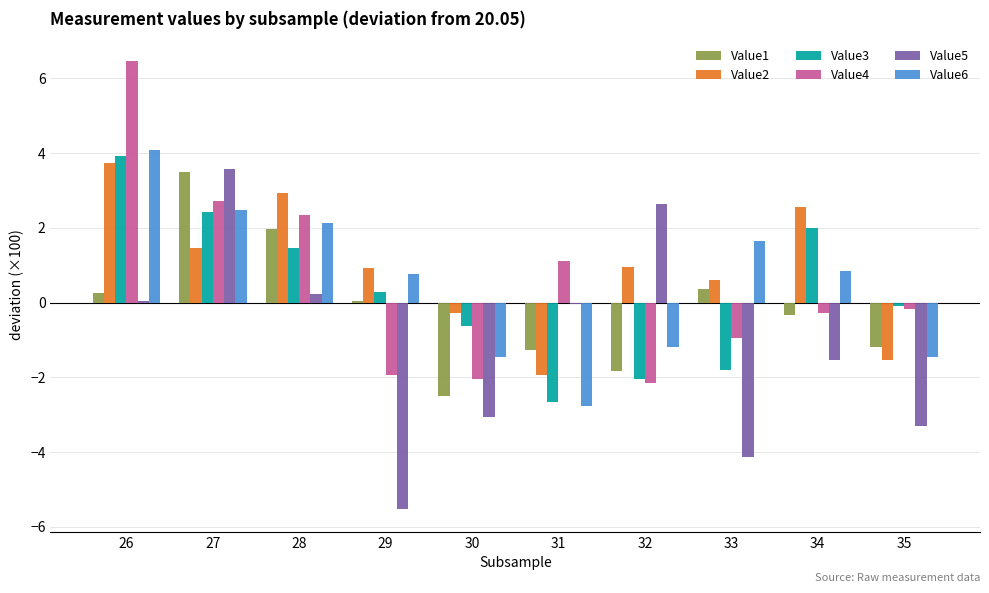

Is it true that Value1 equals -0.7 at 31?

False